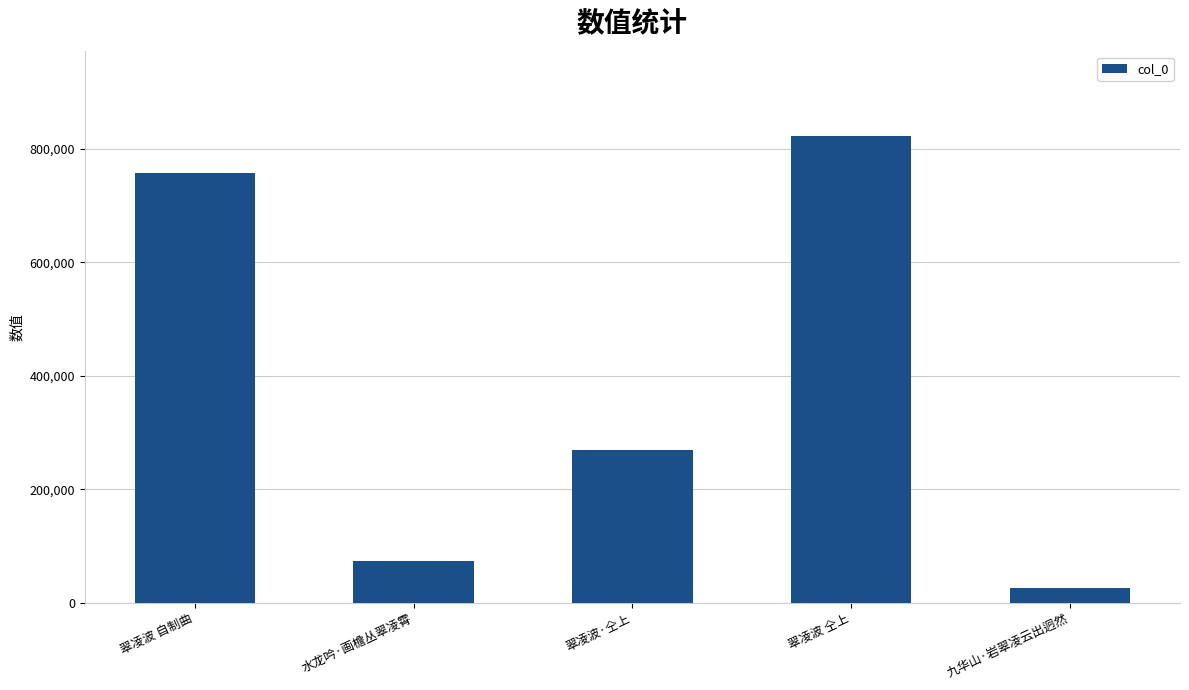

What is the maximum value shown in the chart?

823376